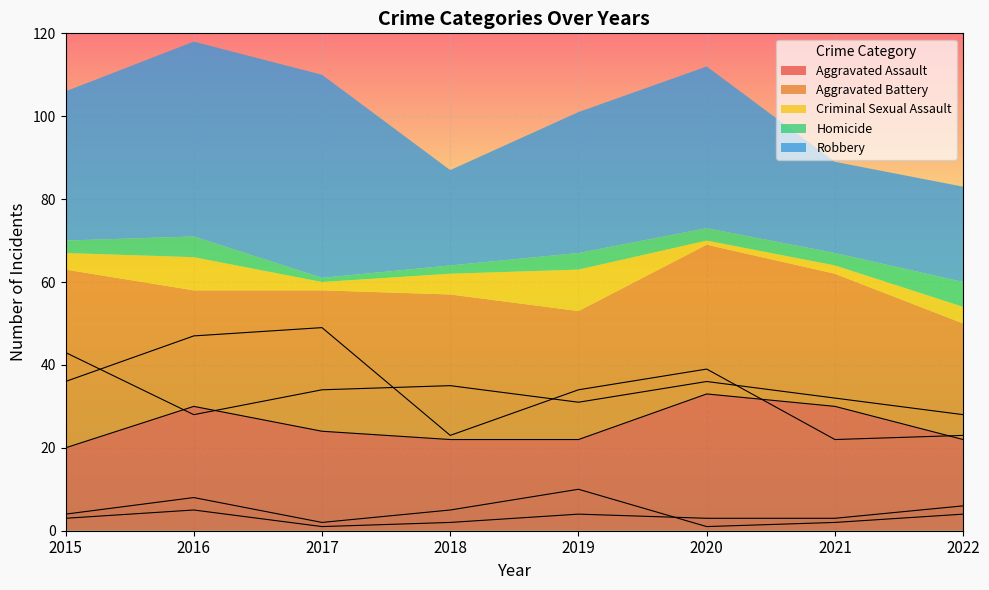

What is the value of the Robbery point at the 2nd from the left?

47